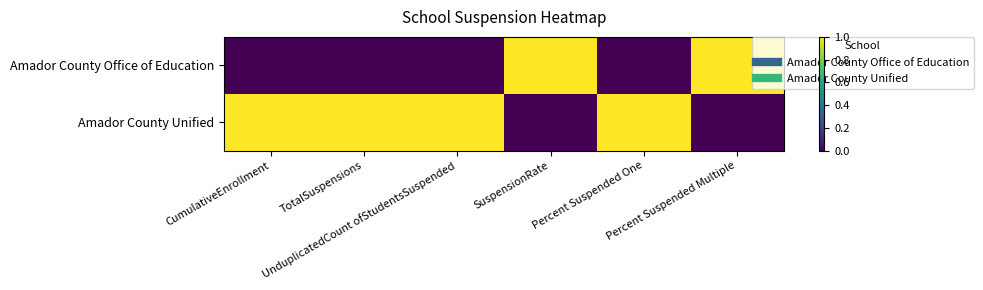

Reading left to right, what are all the values shown in this chart?

Amador County Office of Education: CumulativeEnrollment=0	TotalSuspensions=0	UnduplicatedCount ofStudentsSuspended=0	SuspensionRate=1	Percent Suspended One=0	Percent Suspended Multiple=1
Amador County Unified: CumulativeEnrollment=1	TotalSuspensions=1	UnduplicatedCount ofStudentsSuspended=1	SuspensionRate=0	Percent Suspended One=1	Percent Suspended Multiple=0